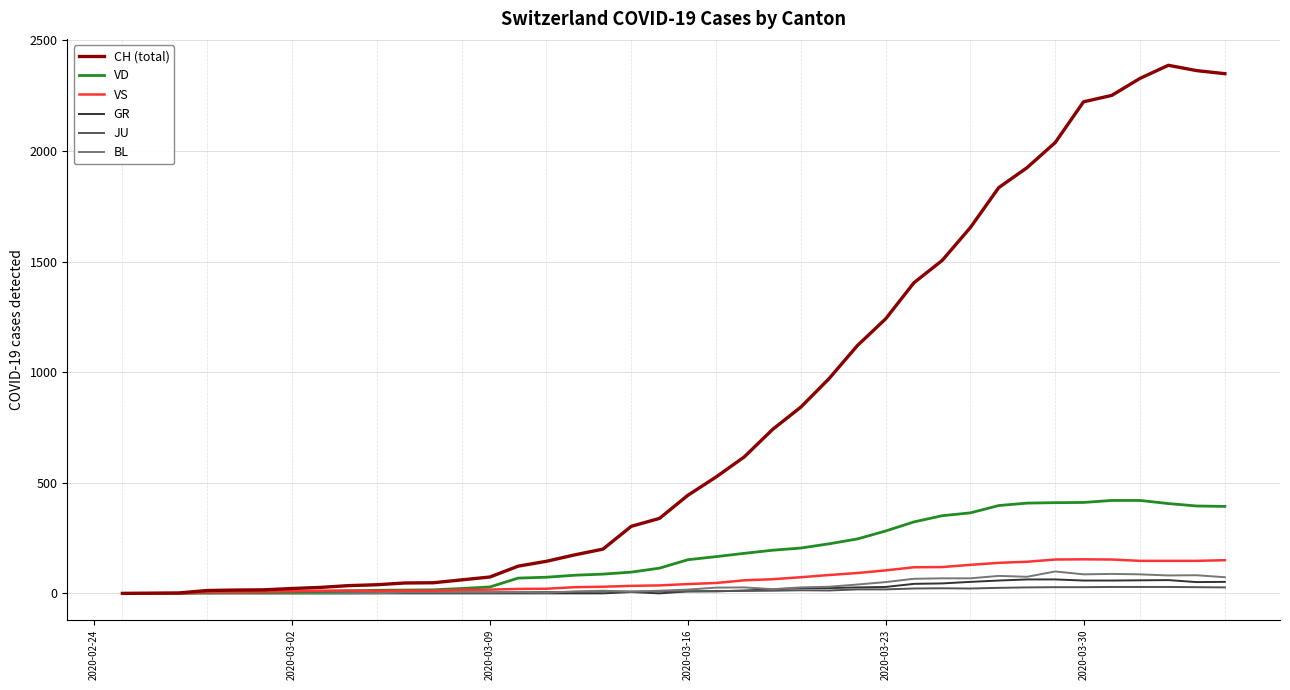

Which series has the largest total across all categories?

CH (total)